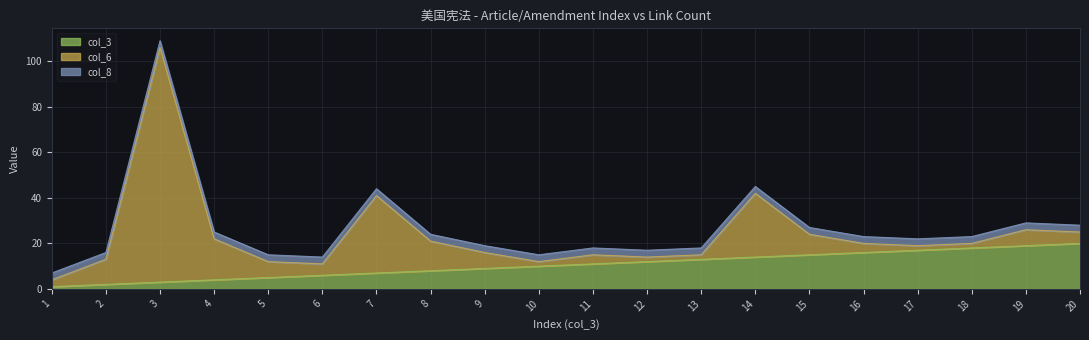

Count the number of categories in the chart.

20